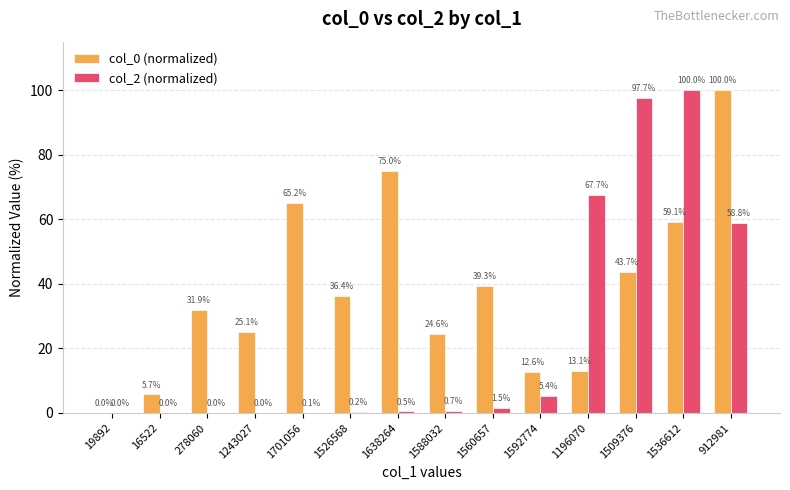

At which label is col_0 (normalized) closest to 50?

1509376